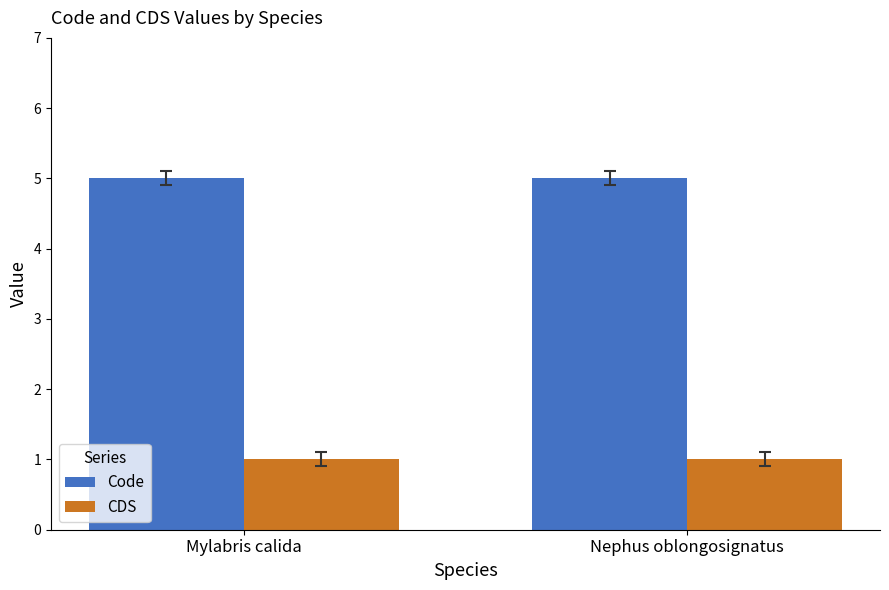

How many categories are shown in the chart?

2